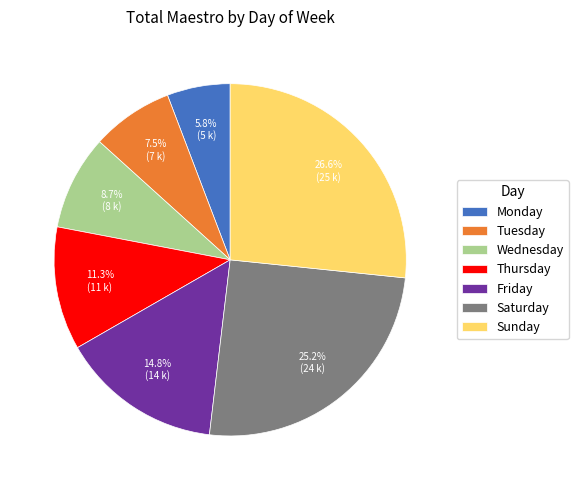

Which slice is the largest?

Sunday